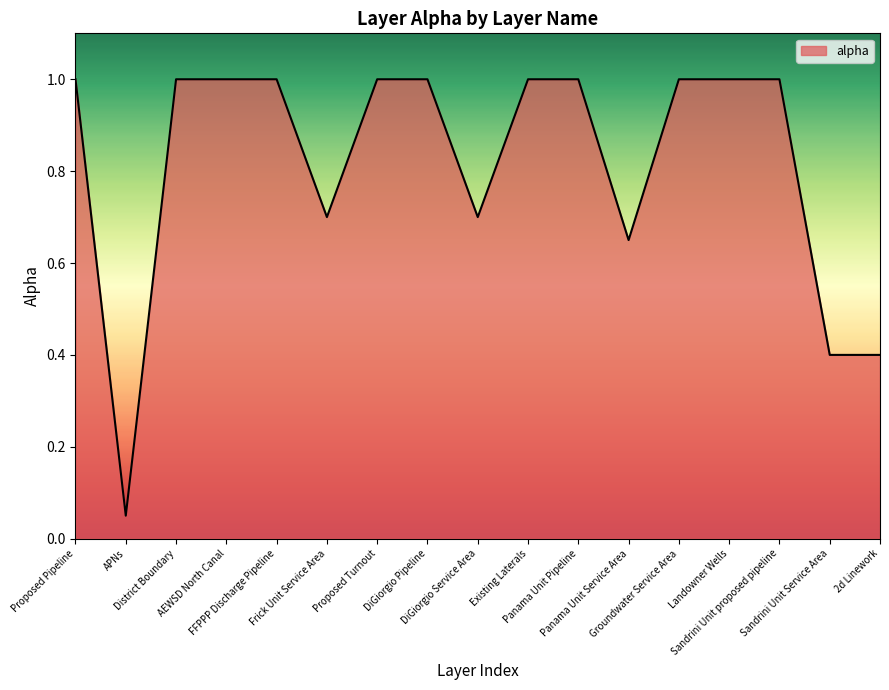

At which category does the data reach its first local valley?

APNs